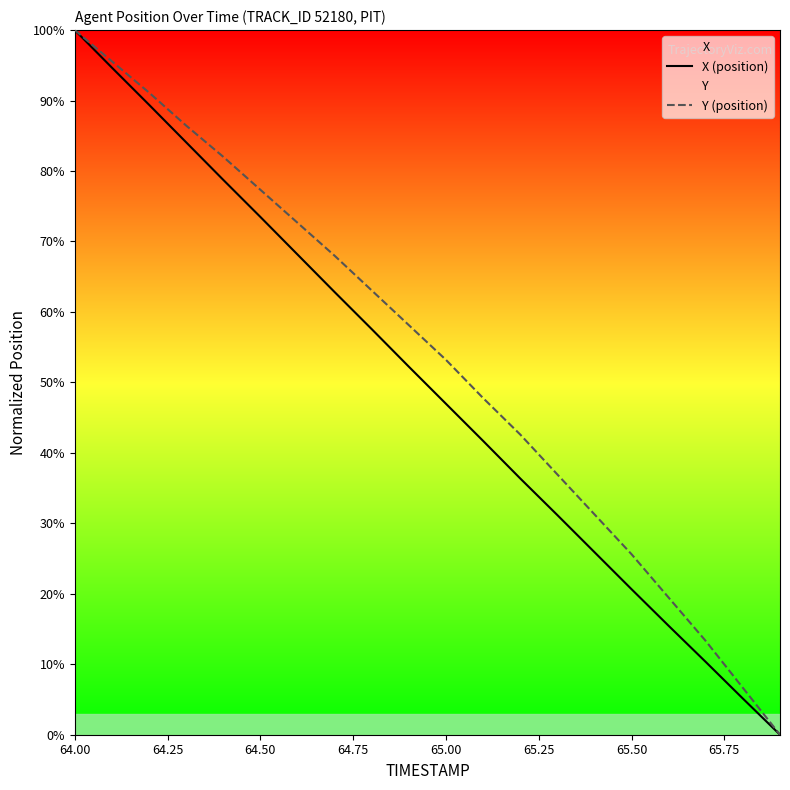

What is the maximum value shown in the chart?

100.0